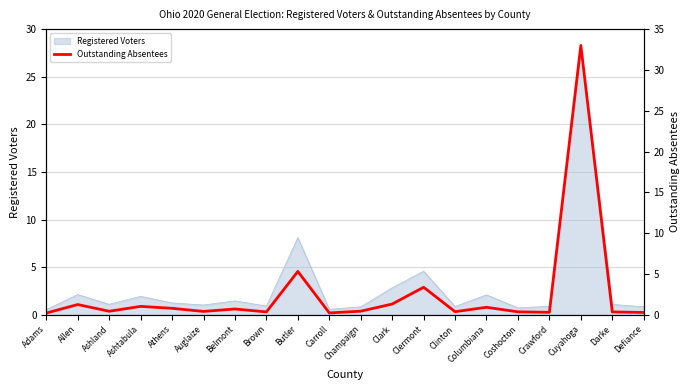

What is the label of the 4th point from the right?

Crawford